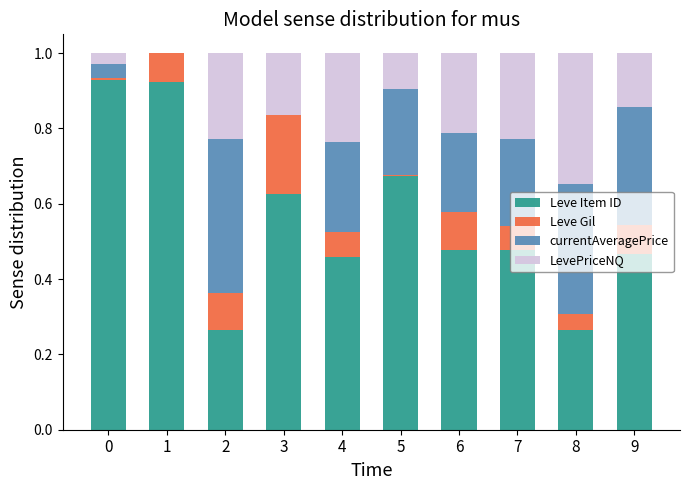

True or false: Leve Item ID has a value of 0.8 at 9.

False